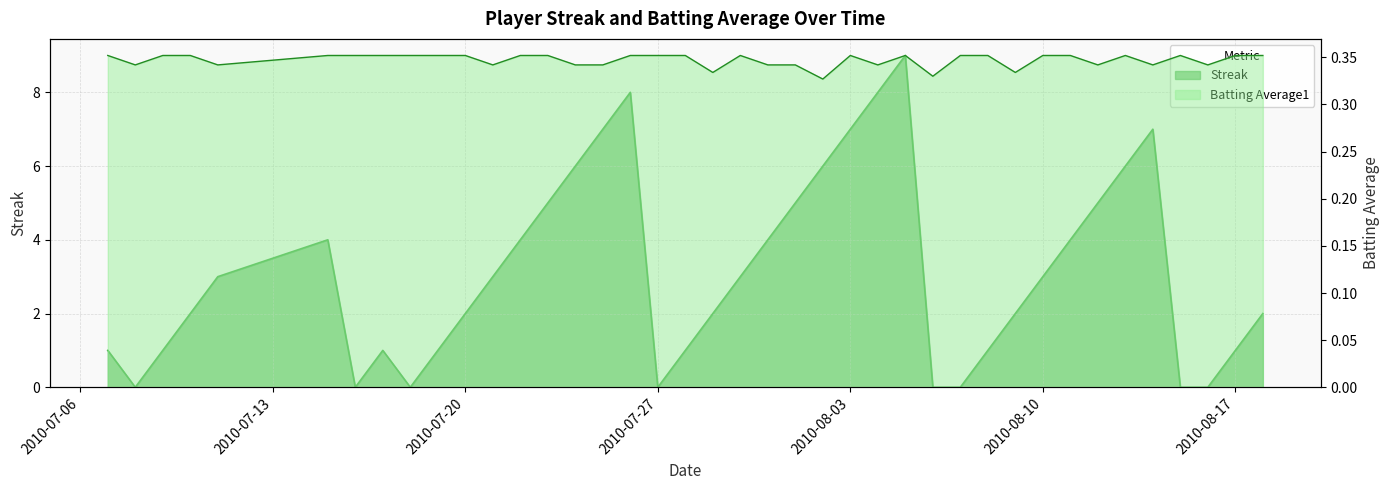

At which category does Streak reach its first local valley?

2010-07-08